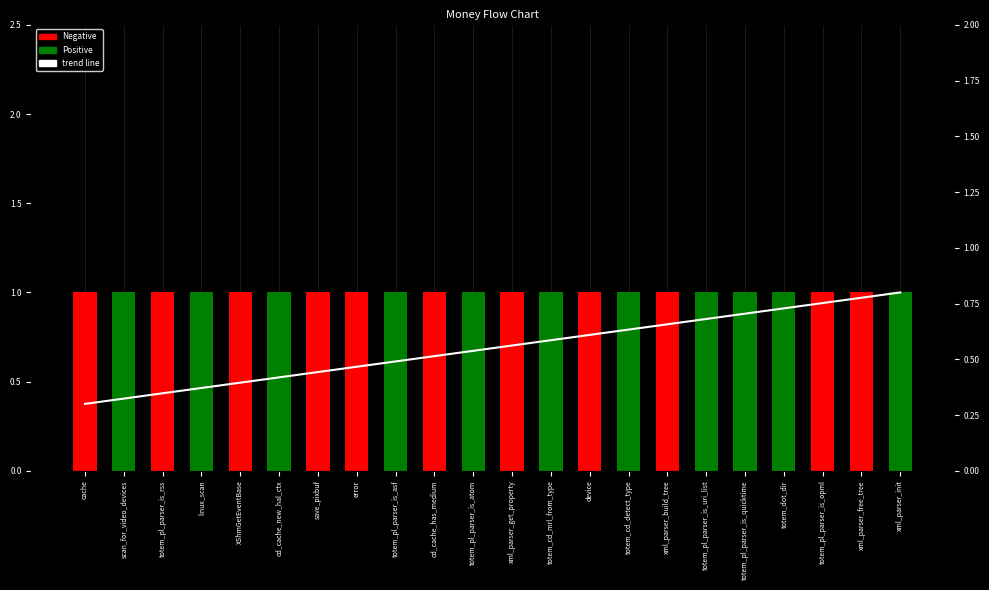

At how many categories does at least one series exceed 0?

22